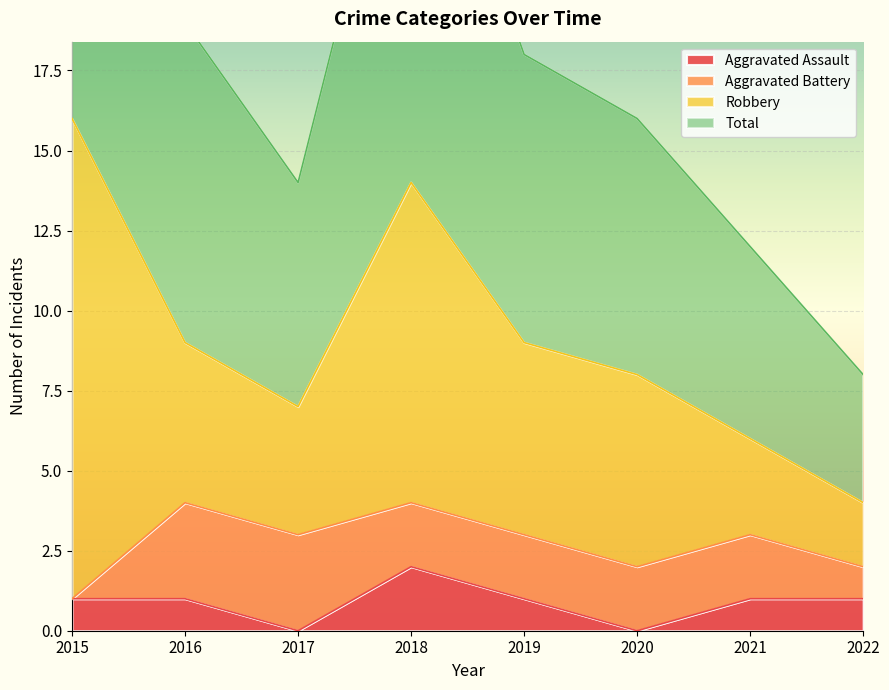

The value of Aggravated Assault at 2021 is 2. True or false?

False